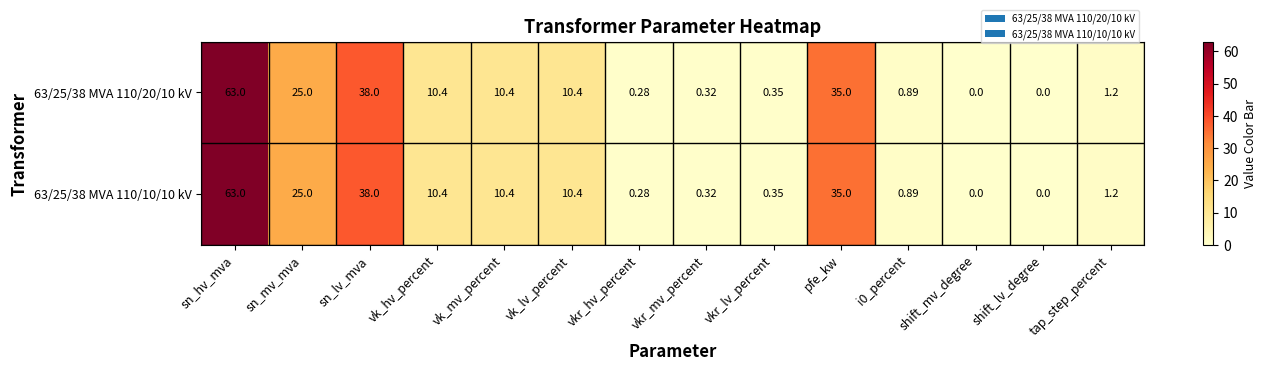

Where does the 63/25/38 MVA 110/20/10 kV series first go above 10?

sn_hv_mva